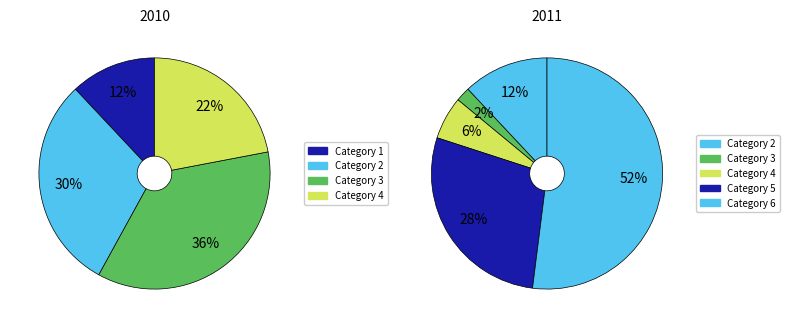

Between 1 and 6, which is larger?

6